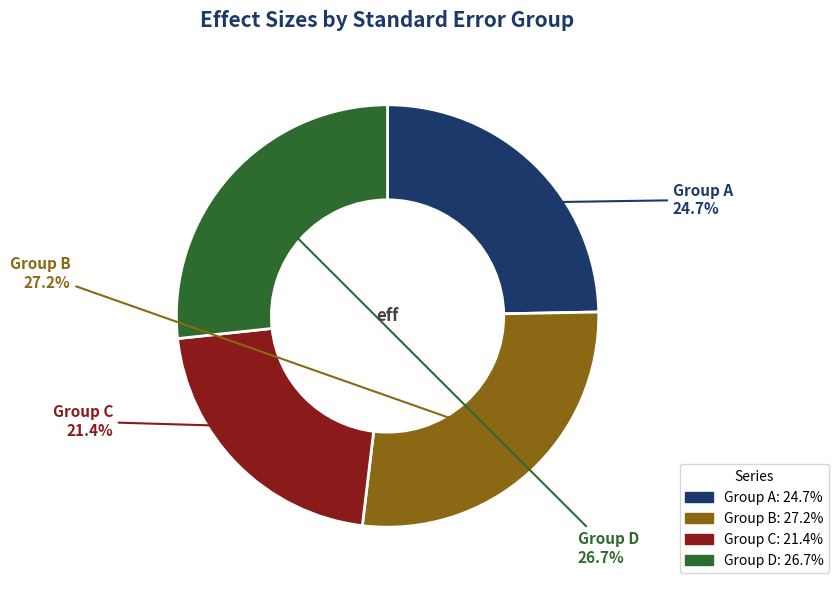

Is there a majority slice in this chart?

No